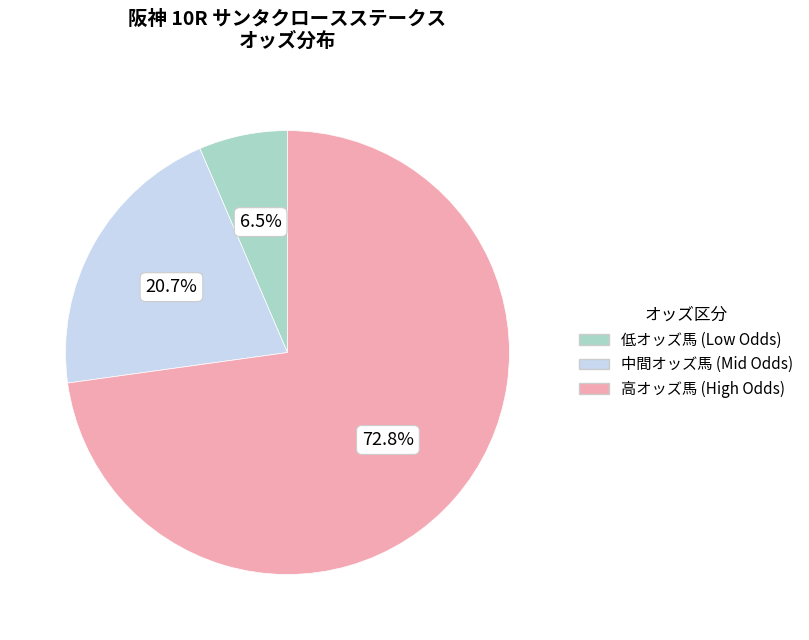

To the nearest percent, what is the average slice percentage?

33%